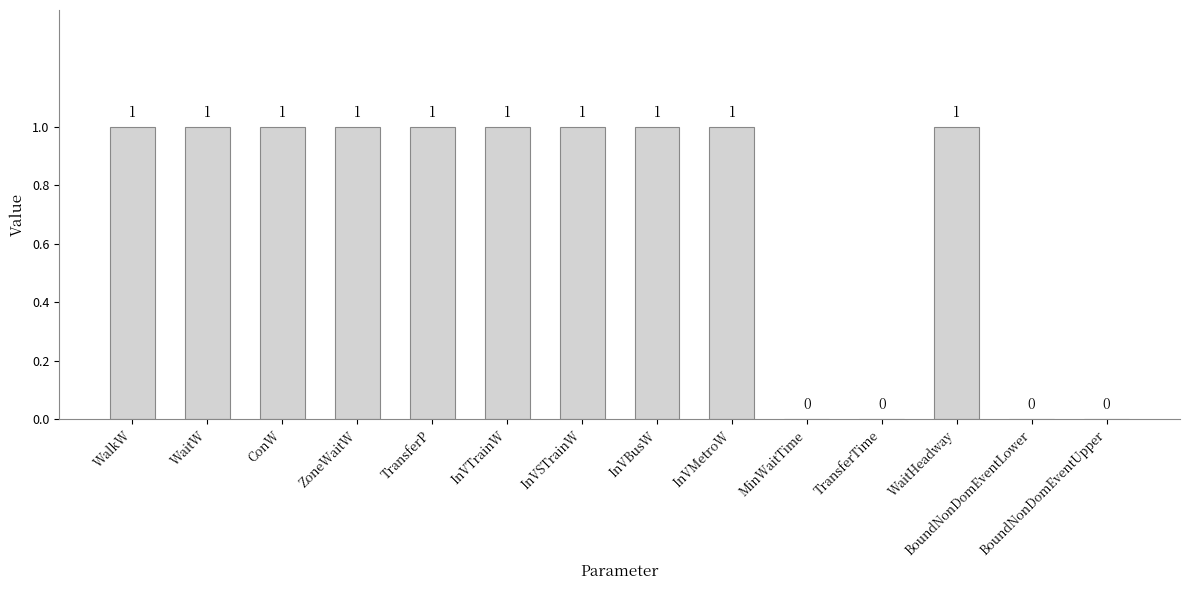

How many positive values are there?

10